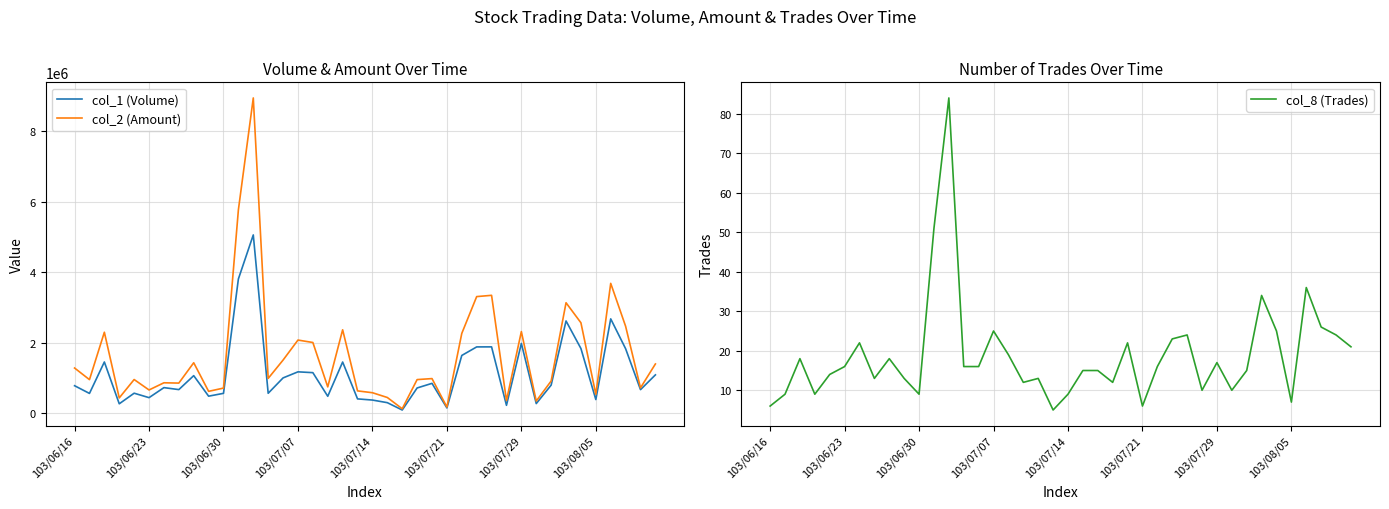

True or false: col_2 (Amount) and col_1 (Volume) intersect in this chart.

False